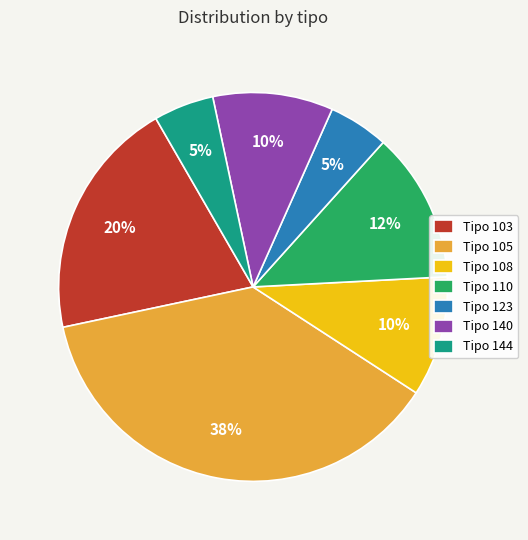

Does Tipo 144 represent more than half of the total?

No